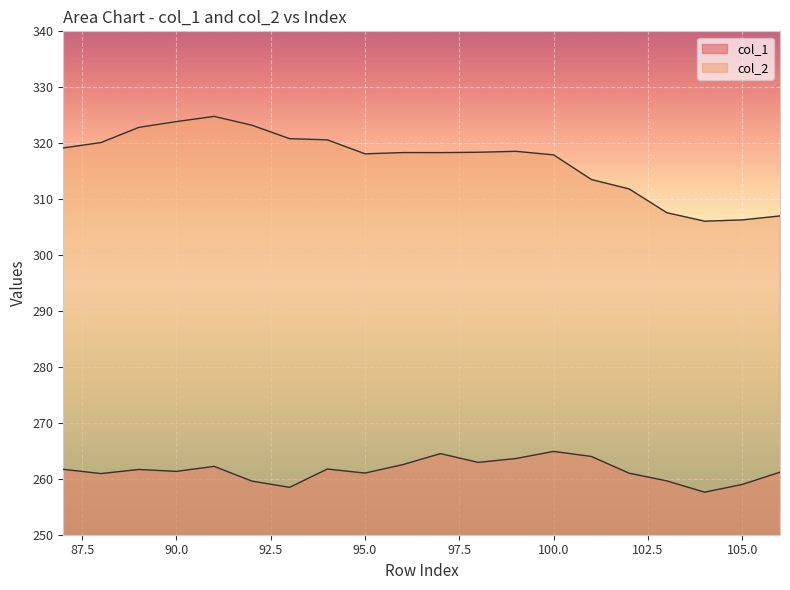

True or false: col_1 and col_2 intersect in this chart.

False